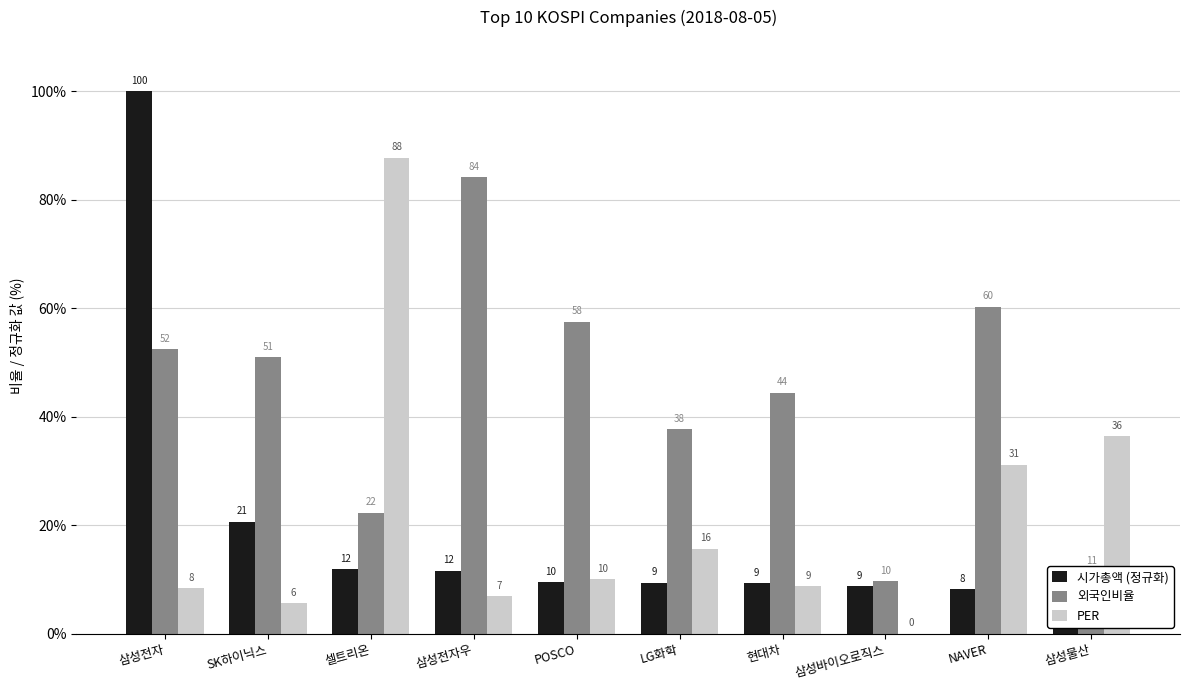

Reading left to right, list all the values displayed in this chart.

시가총액 (정규화): 100.0	20.6	12.0	11.7	9.6	9.4	9.3	8.8	8.2	7.9
외국인비율: 52.5	51.0	22.4	84.2	57.5	37.8	44.5	9.7	60.3	11.4
PER: 8.4	5.7	87.8	7.0	10.1	15.7	8.8	0.0	31.2	36.5